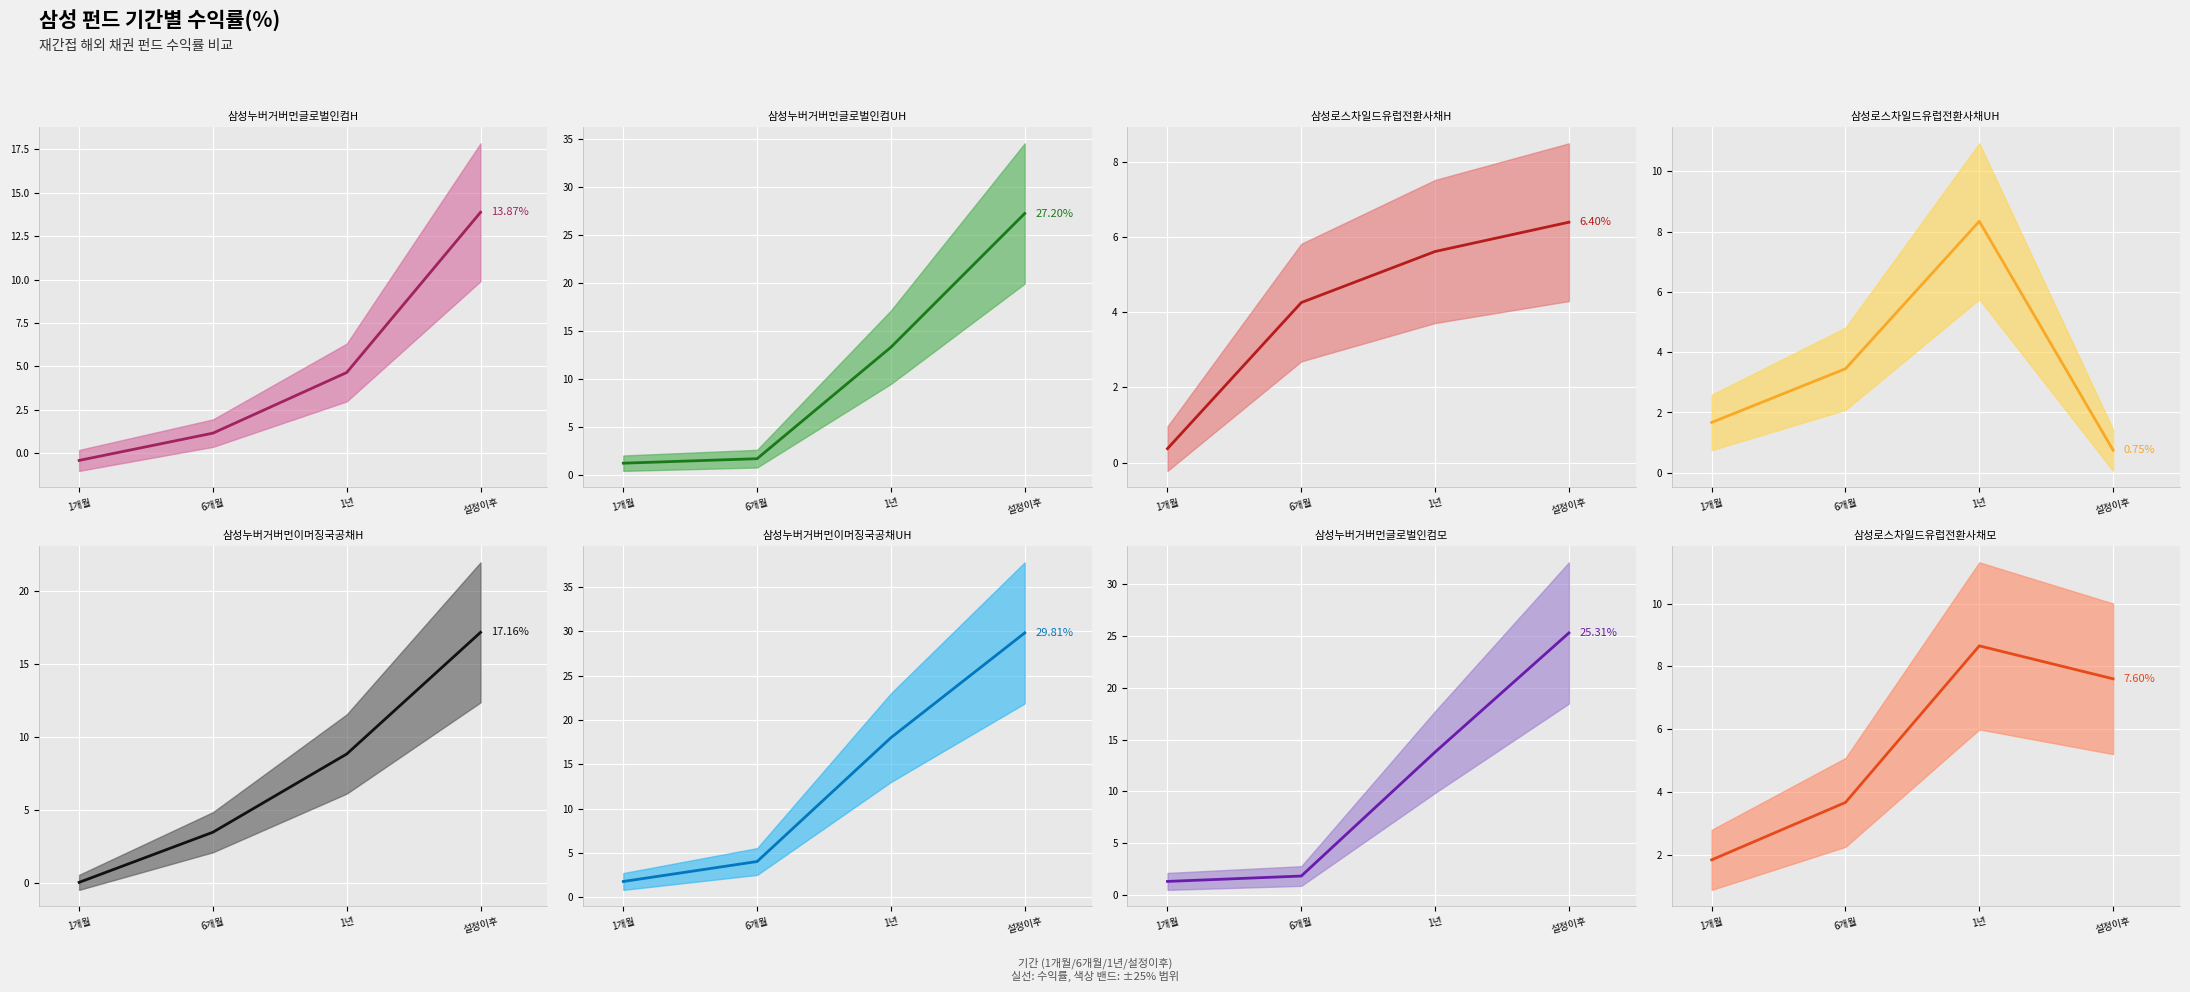

How many intersections are there between 1년 and 설정이후?

3